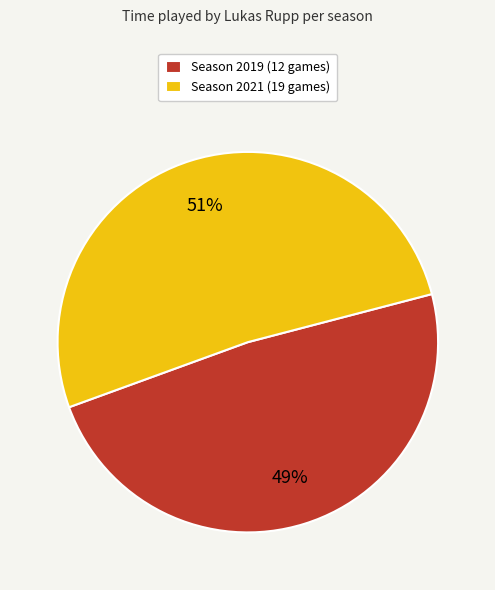

To the nearest percent, what is the average slice percentage?

50%